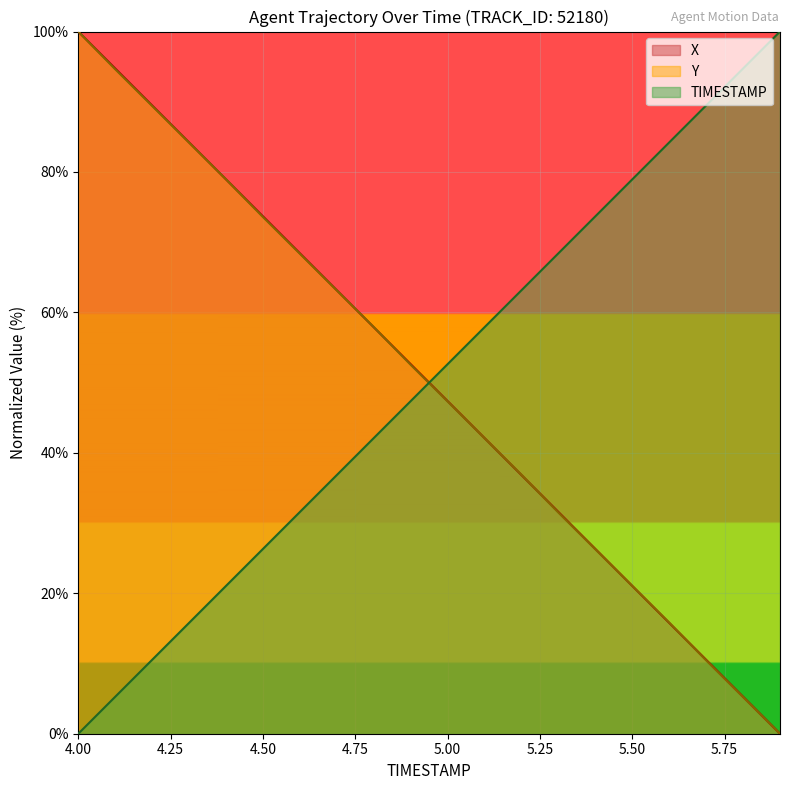

What is the average value of the Y series?

50.0